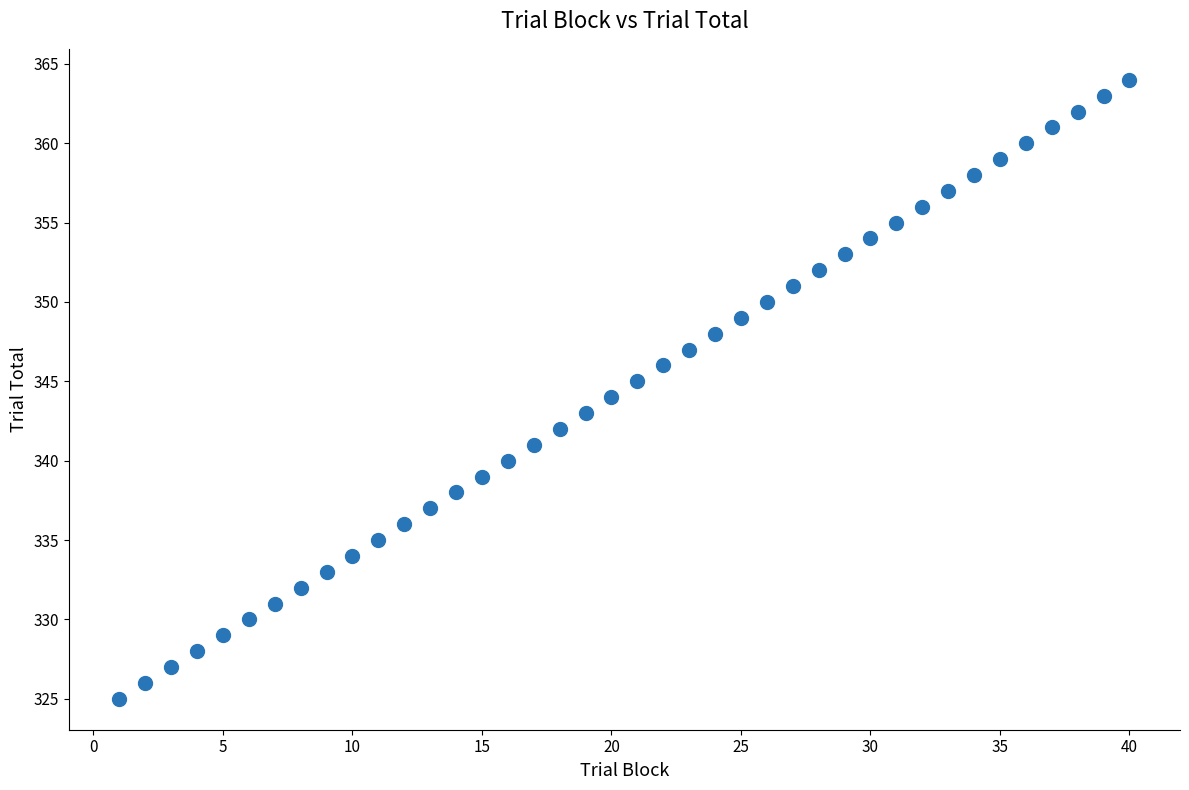

What is the range of Y values (max minus min)?

39